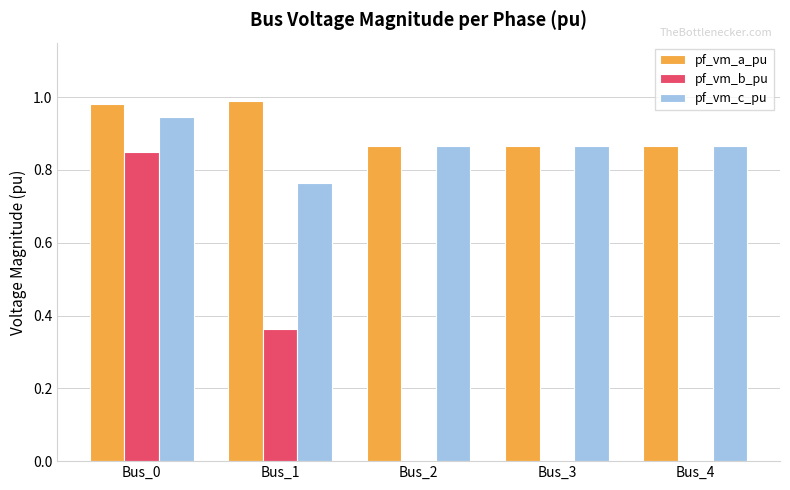

What is the sum of all pf_vm_b_pu values?

1.2